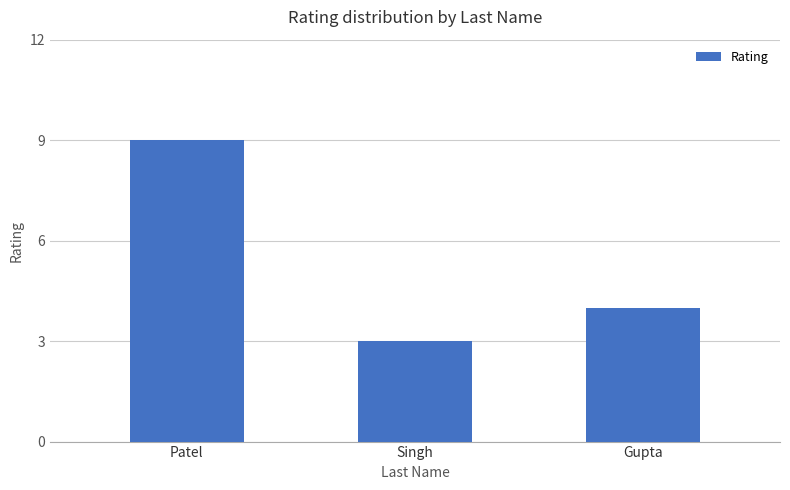

What is the smallest value displayed?

3